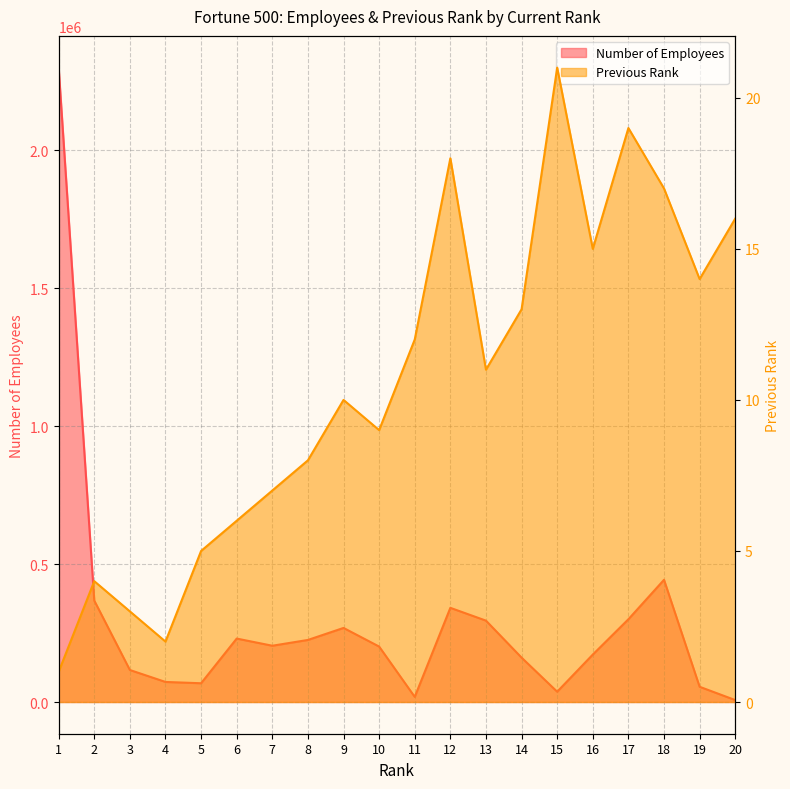

What is the difference between the highest and lowest values at 6?

229994